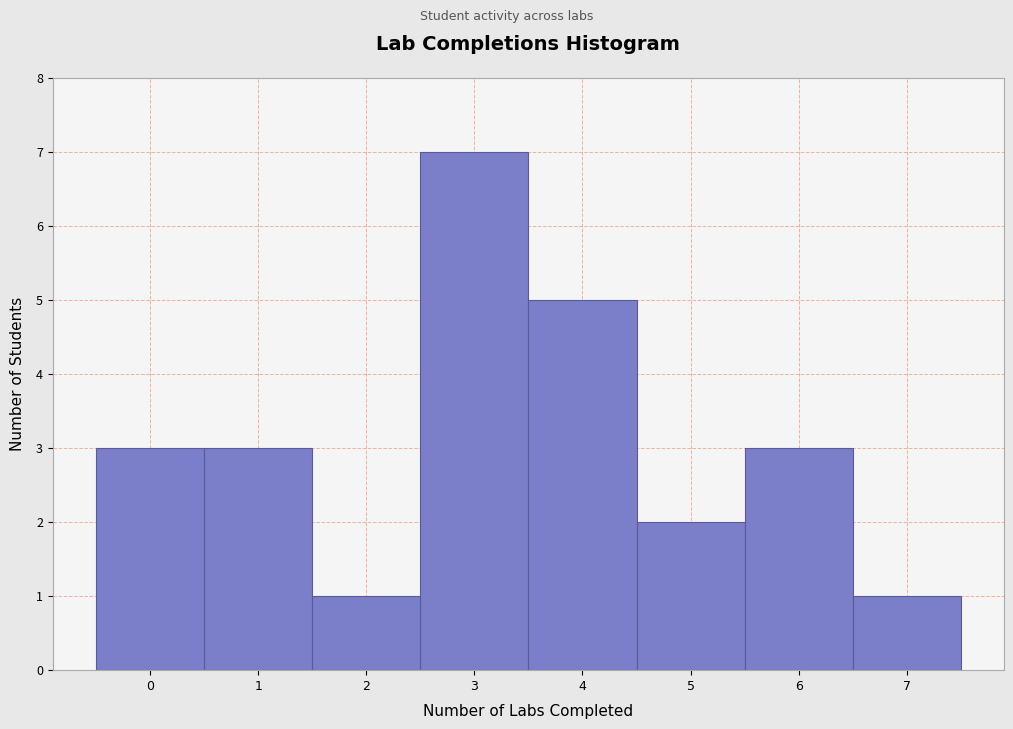

Over which range of the x-axis is the bar tallest?

2.5 to 3.5